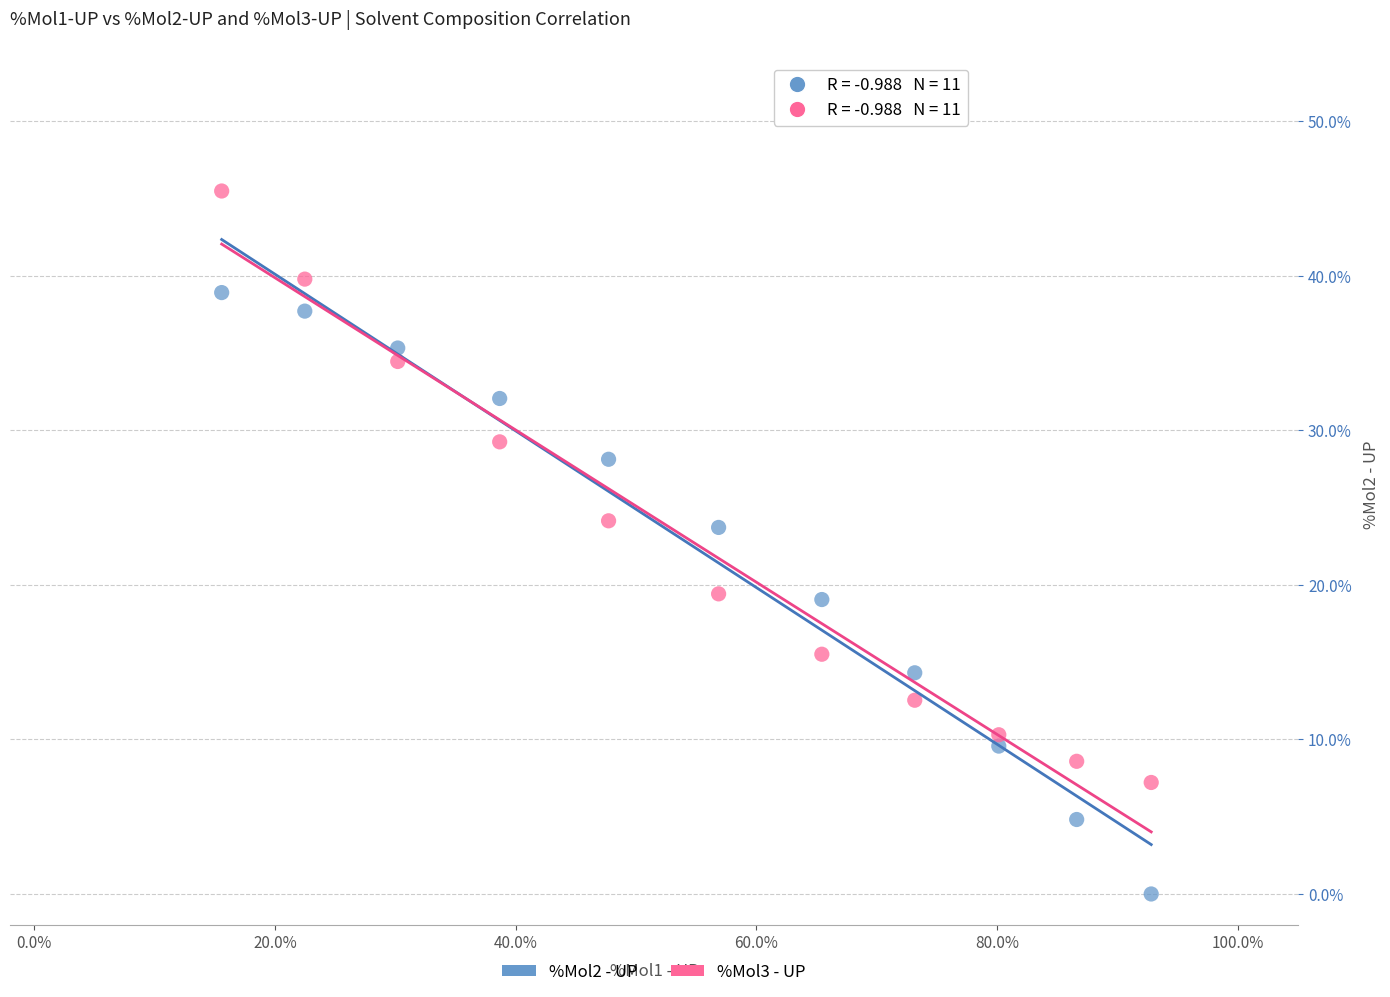

Which series has the widest spread of Y values?

%Mol2 - UP